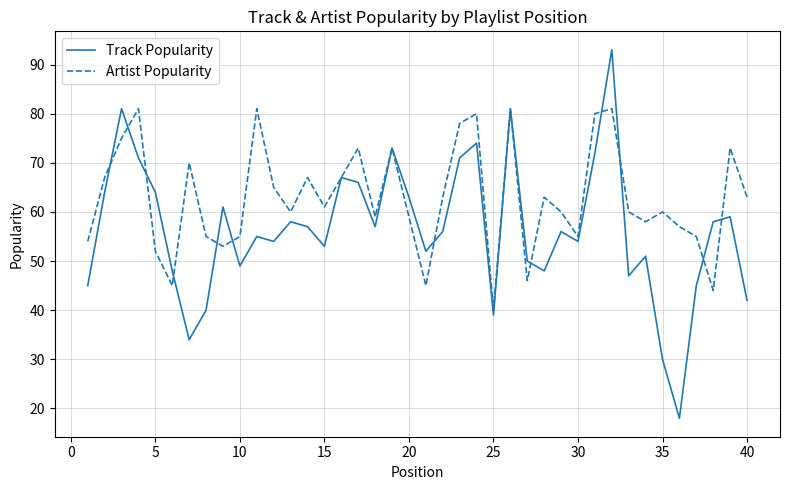

What is the greatest value displayed?

93